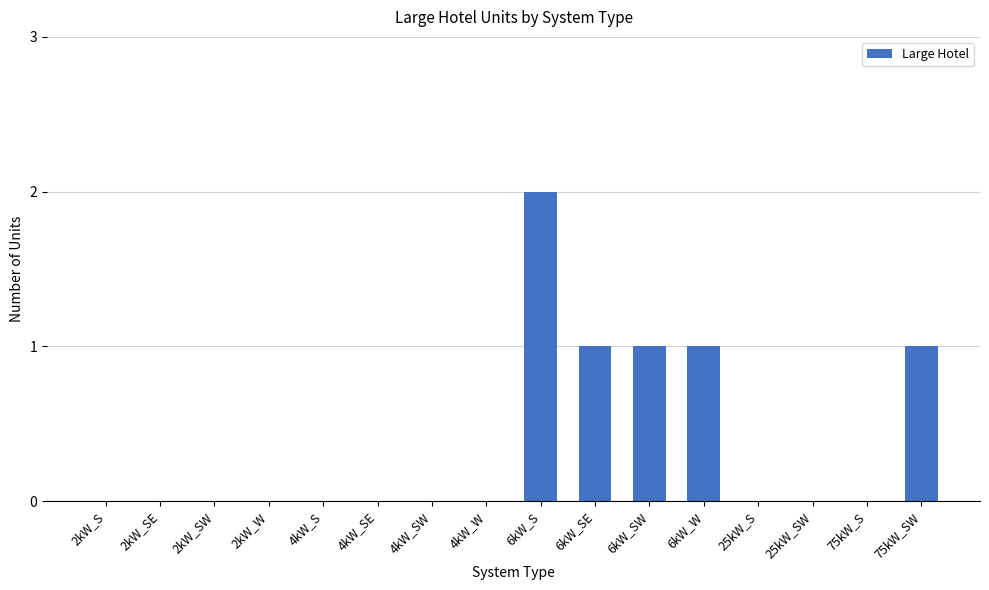

How many distinct data groups are displayed?

1